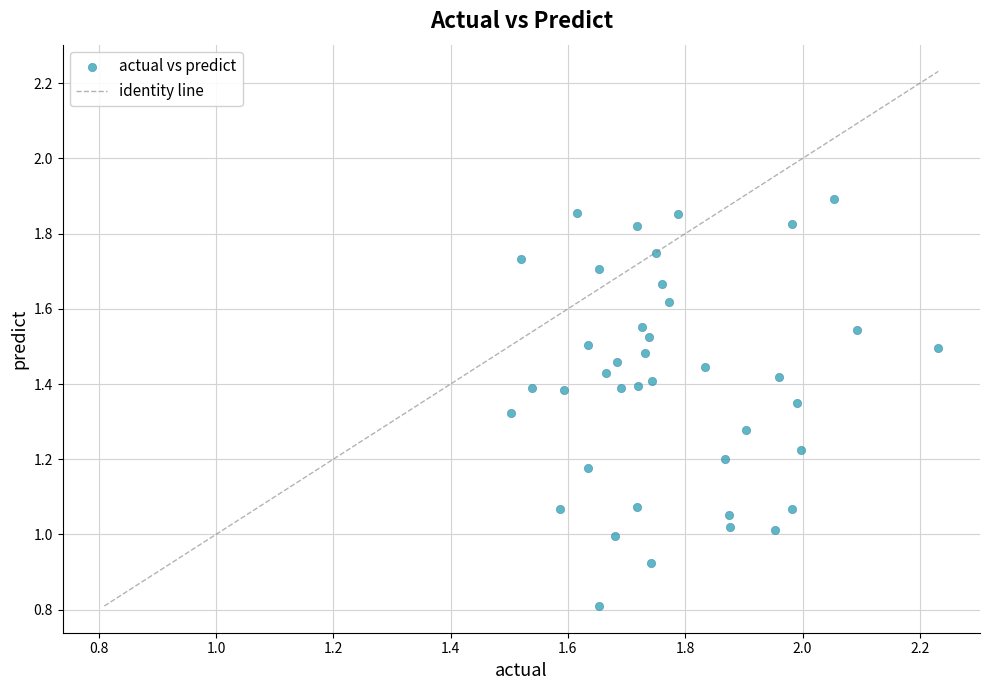

What is the range of X values (max minus min)?

0.7